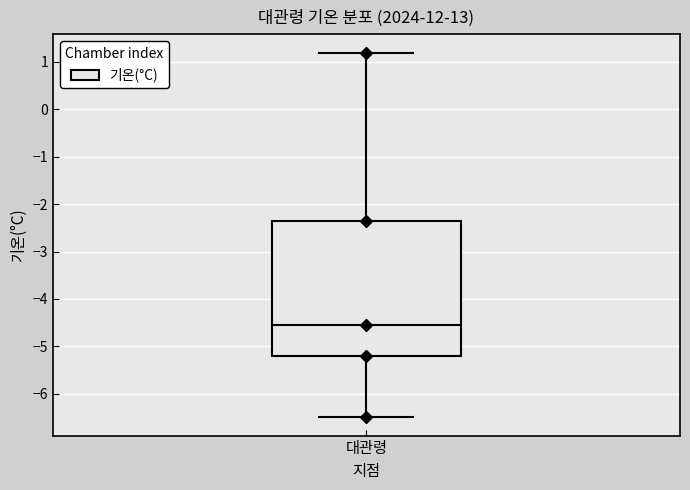

Where does the upper whisker of the box for 대관령 end on the y-axis? The values are not printed on the chart, so give them approximately, as read against the axis.

1.2